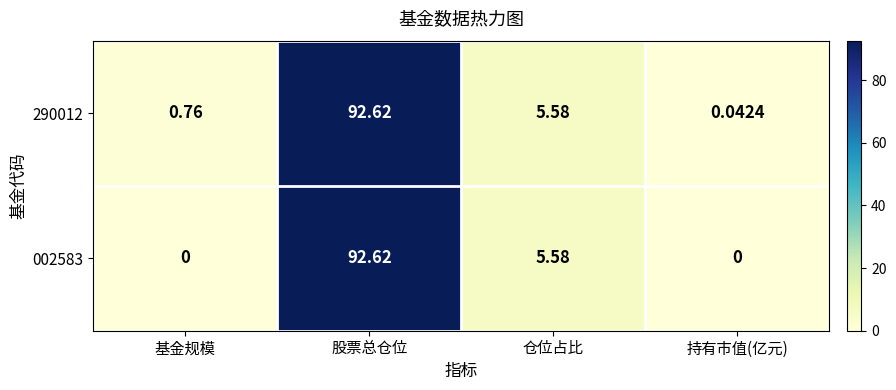

Which series has the widest spread of values?

002583